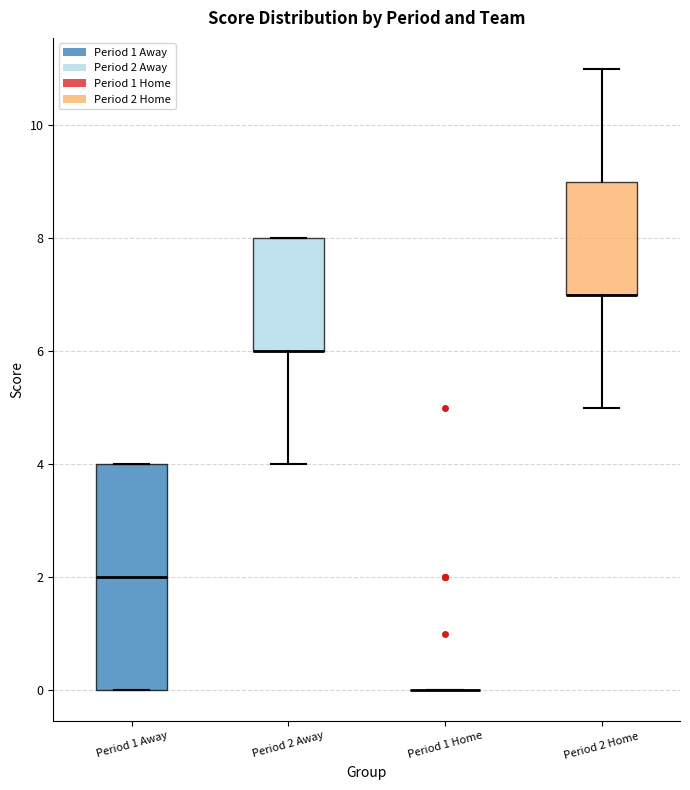

Comparing the boxes themselves (not the whiskers), which one is the tallest?

Period 1 Away